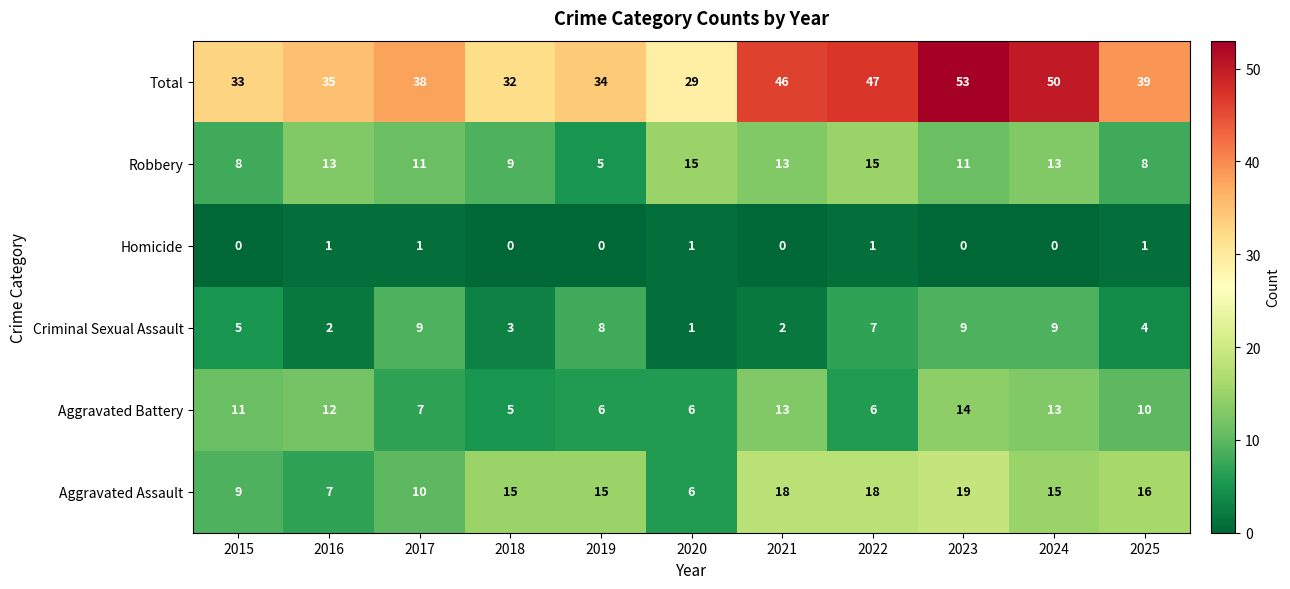

Which series has the largest range (max minus min)?

Total